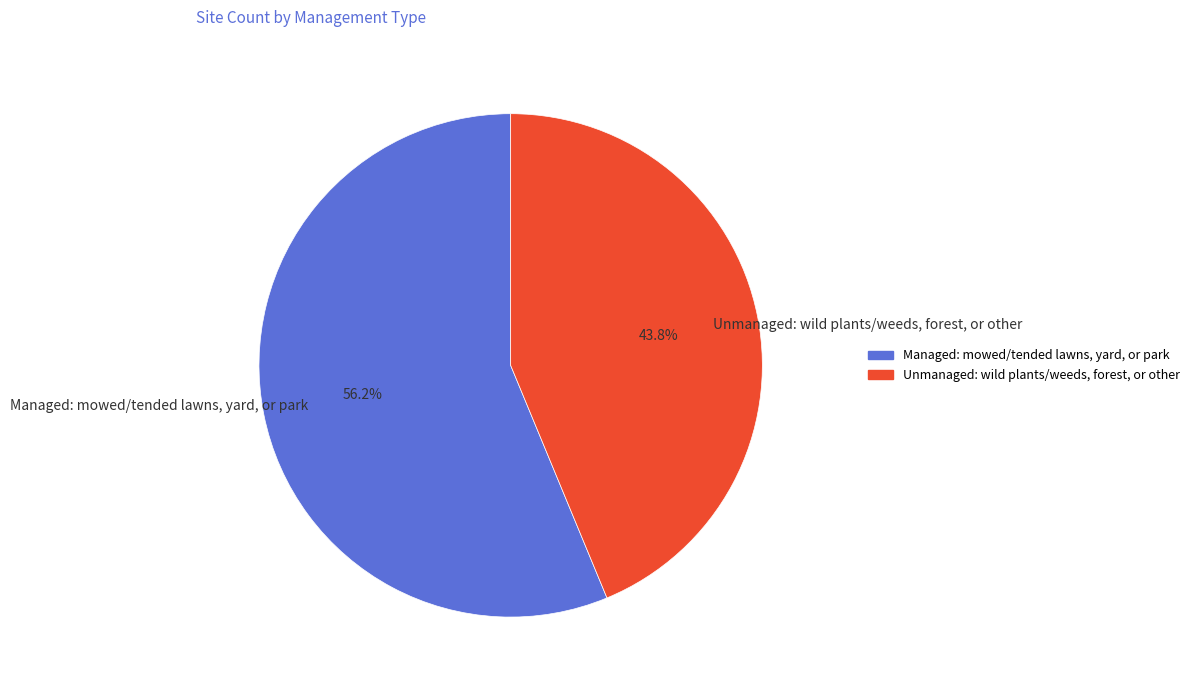

Which slice is the largest?

Managed: mowed/tended lawns, yard, or park